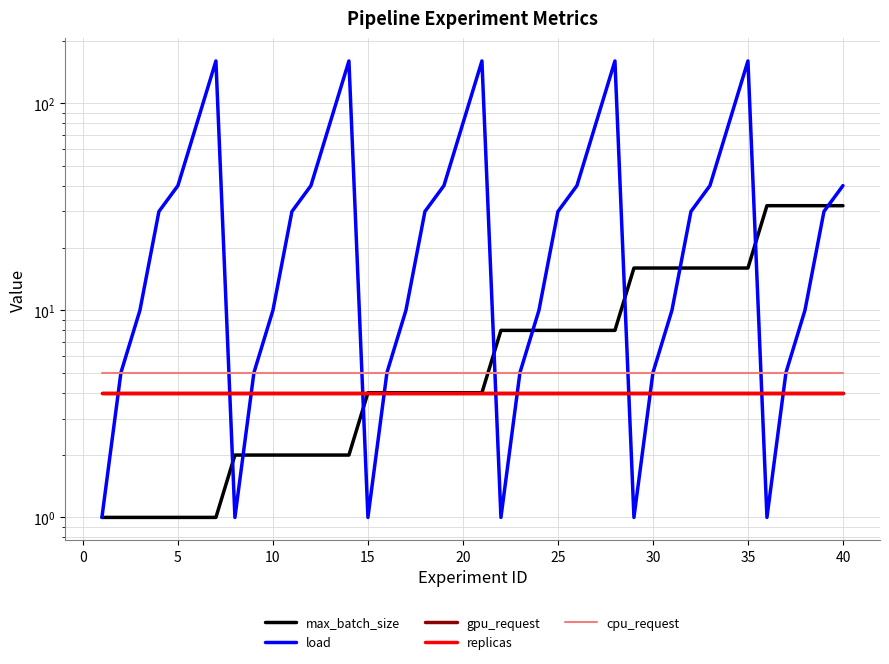

Count the number of data series in this chart.

5